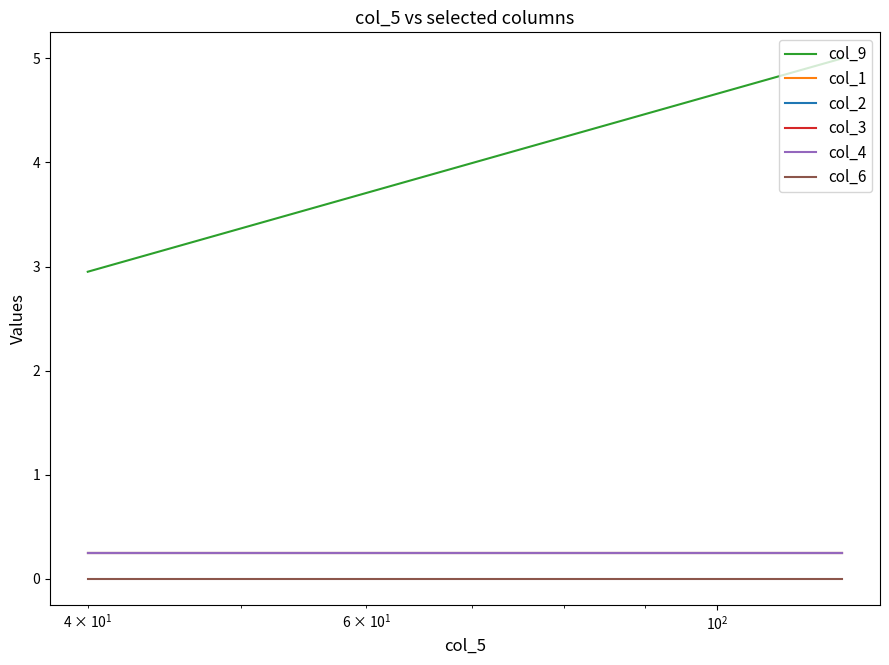

Does the chart display data point markers on the line(s)?

No